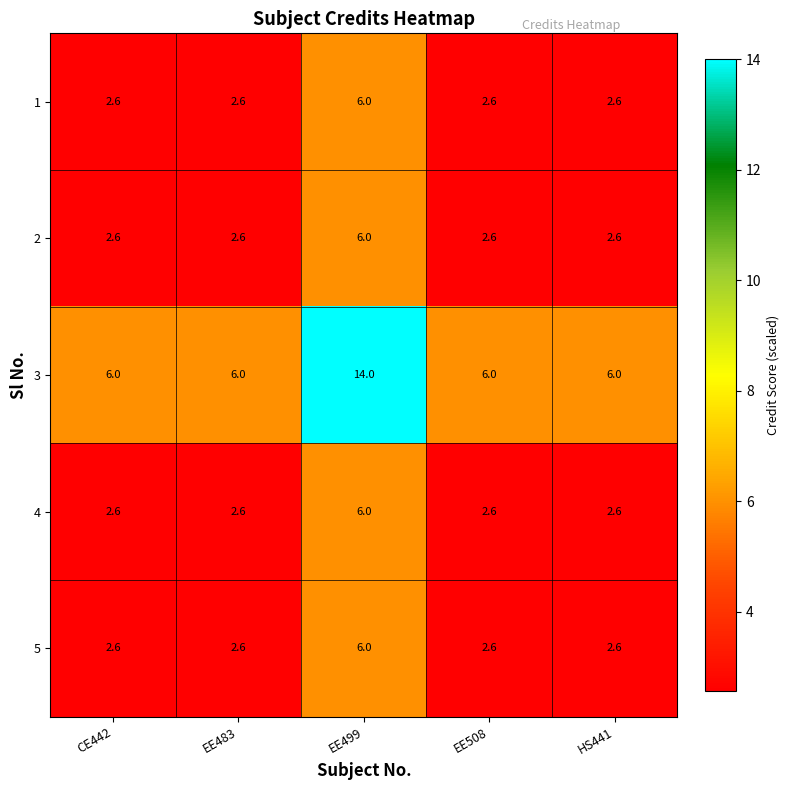

Reading left to right, what are all the values shown in this chart?

1: CE442=2.6	EE483=2.6	EE499=6.0	EE508=2.6	HS441=2.6
2: CE442=2.6	EE483=2.6	EE499=6.0	EE508=2.6	HS441=2.6
3: CE442=6.0	EE483=6.0	EE499=14.0	EE508=6.0	HS441=6.0
4: CE442=2.6	EE483=2.6	EE499=6.0	EE508=2.6	HS441=2.6
5: CE442=2.6	EE483=2.6	EE499=6.0	EE508=2.6	HS441=2.6